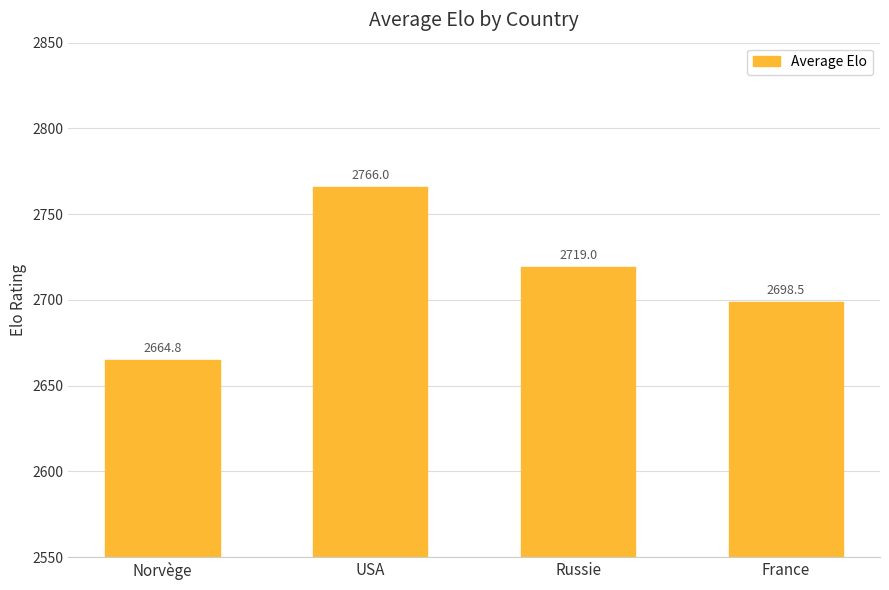

List the labels in order of value, smallest first.

Norvège, France, Russie, USA